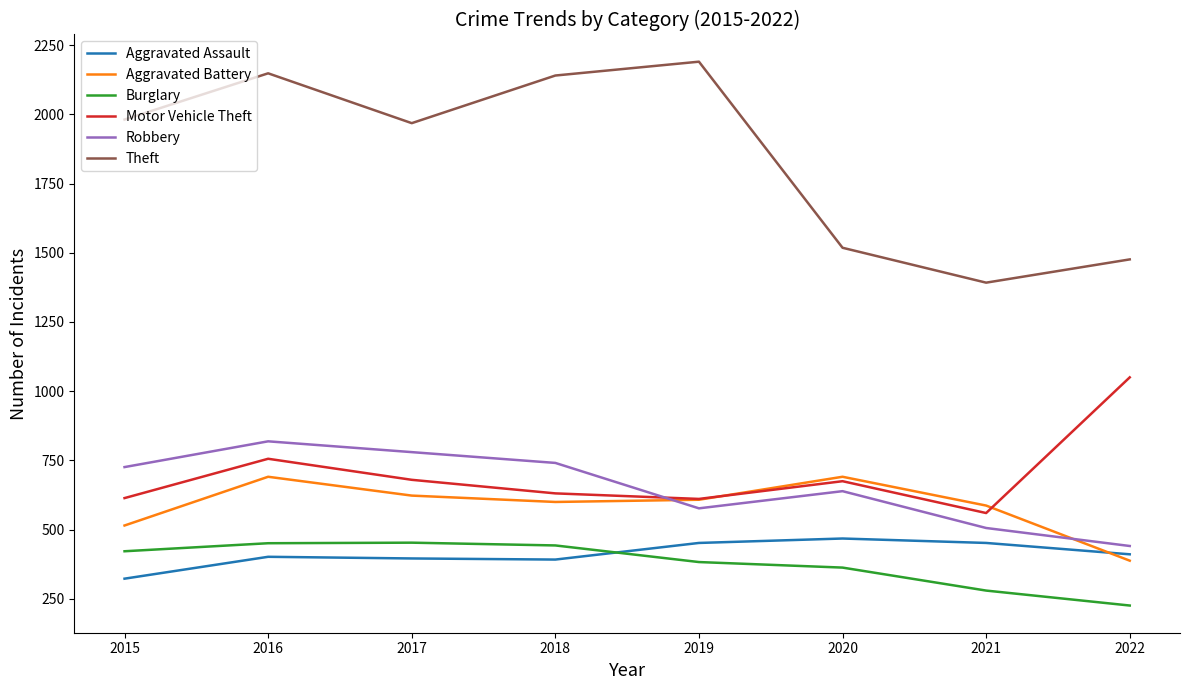

True or false: Aggravated Battery and Theft intersect in this chart.

False